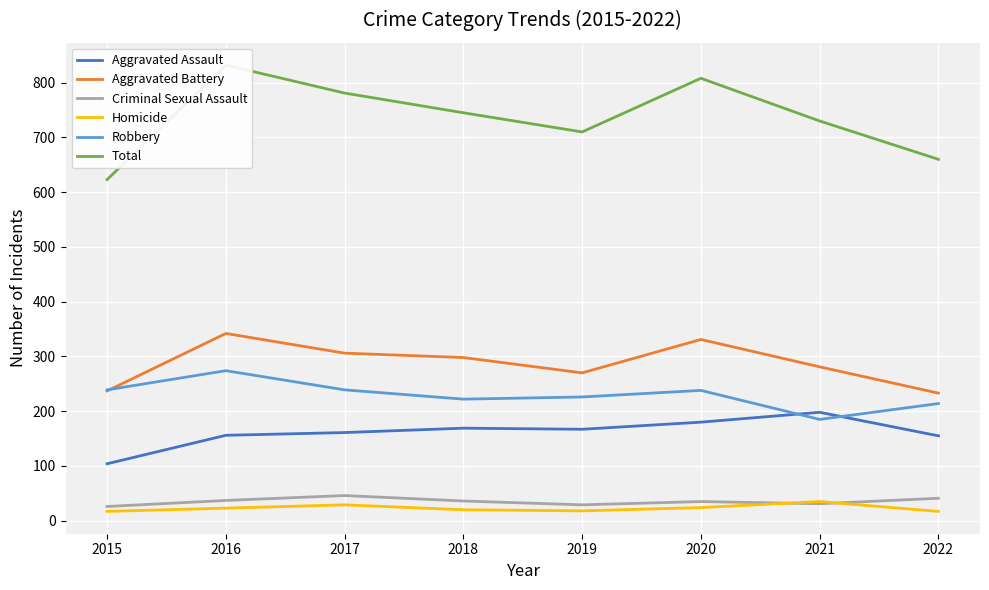

At which category does the chart reach its minimum across all series?

2015